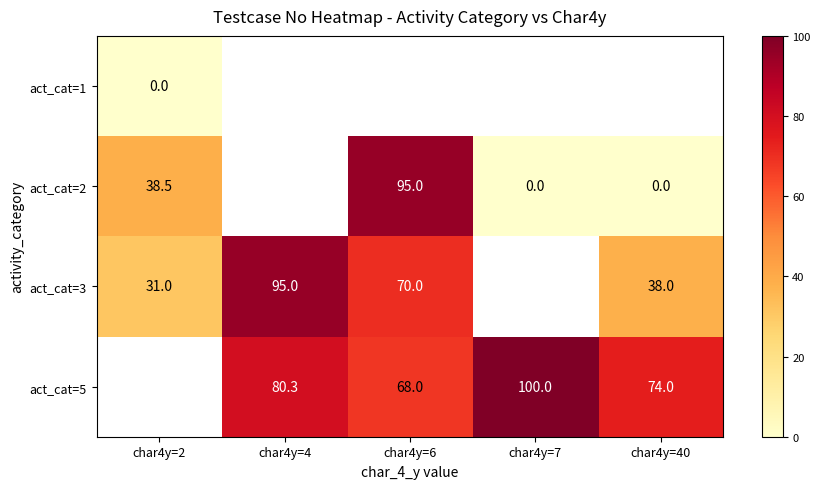

Which category has the lowest value across all series?

char4y=2